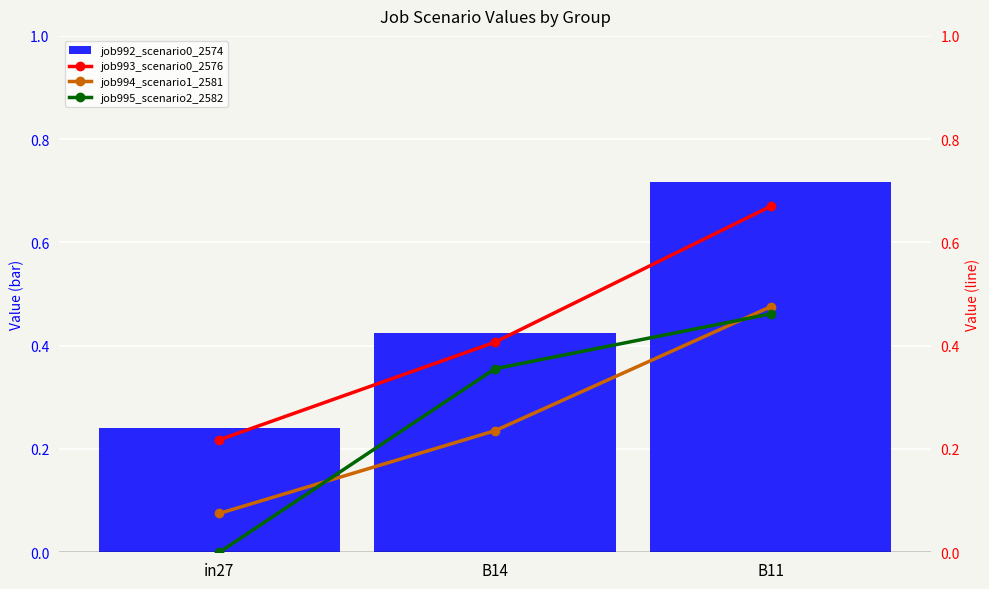

Between in27 and B11, which series saw the biggest shift?

job992_scenario0_2574